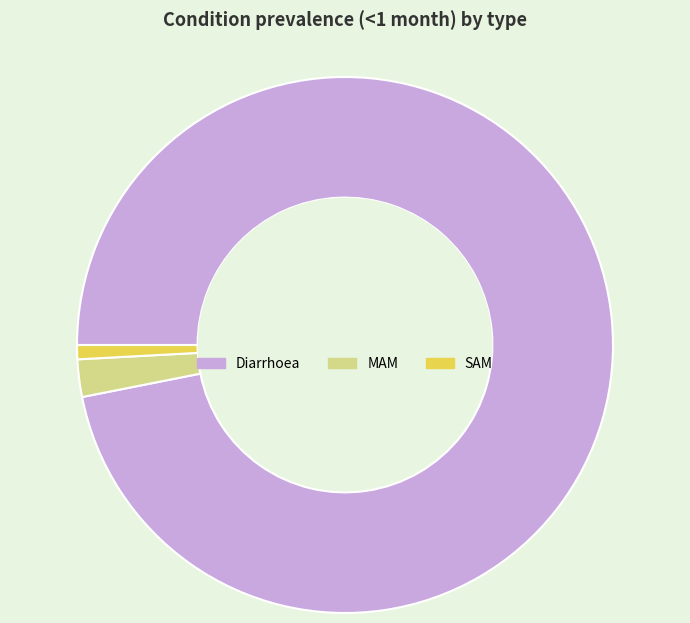

Is there a majority slice in this chart?

Yes